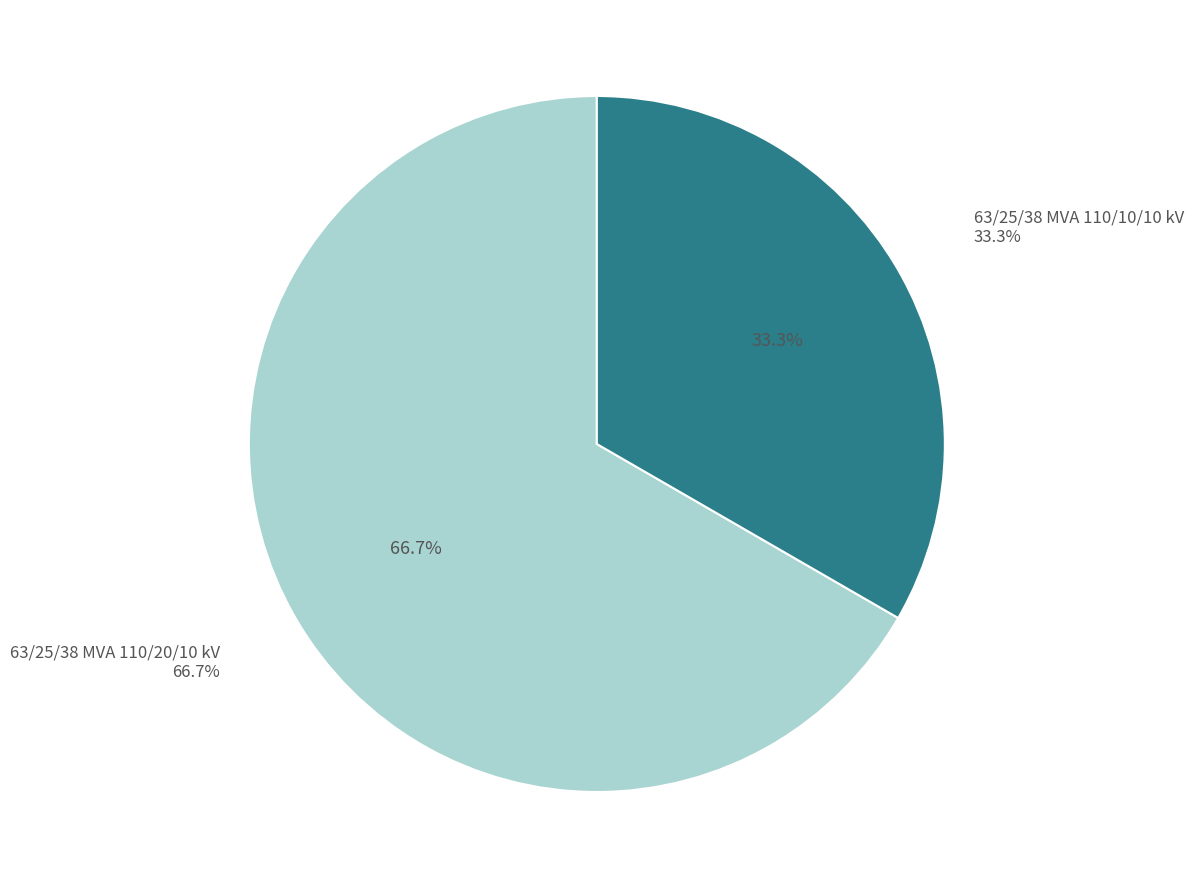

Rank the categories by value from highest to lowest.

63/25/38 MVA 110/20/10 kV, 63/25/38 MVA 110/10/10 kV